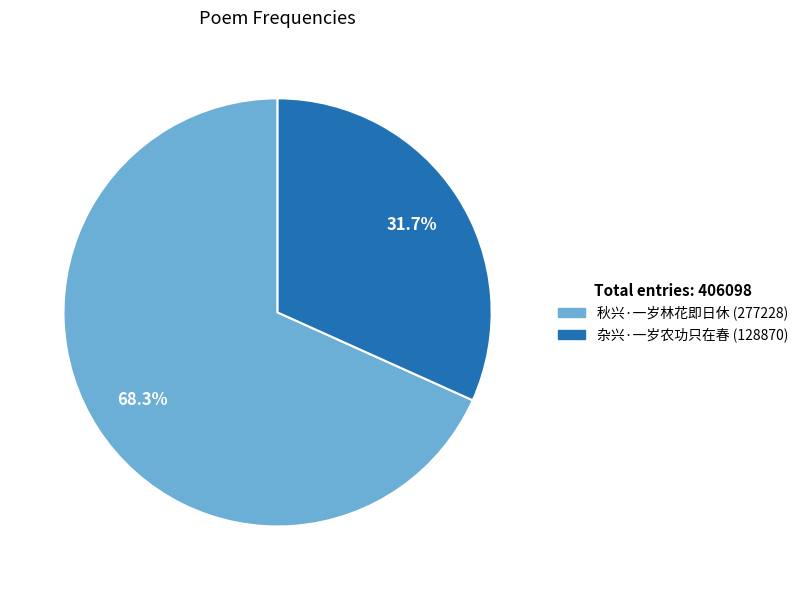

Does any single category account for the majority?

Yes